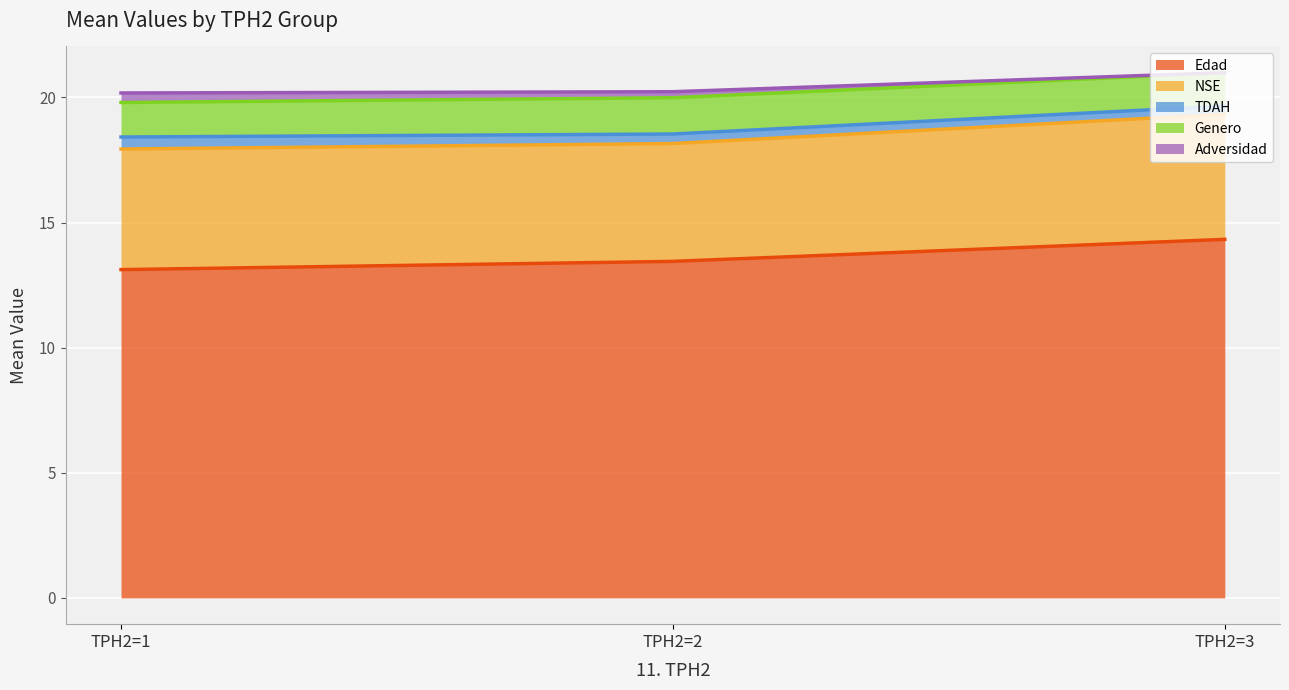

Rank the series at 2 from lowest to highest value.

Adversidad, TDAH, Genero, NSE, Edad